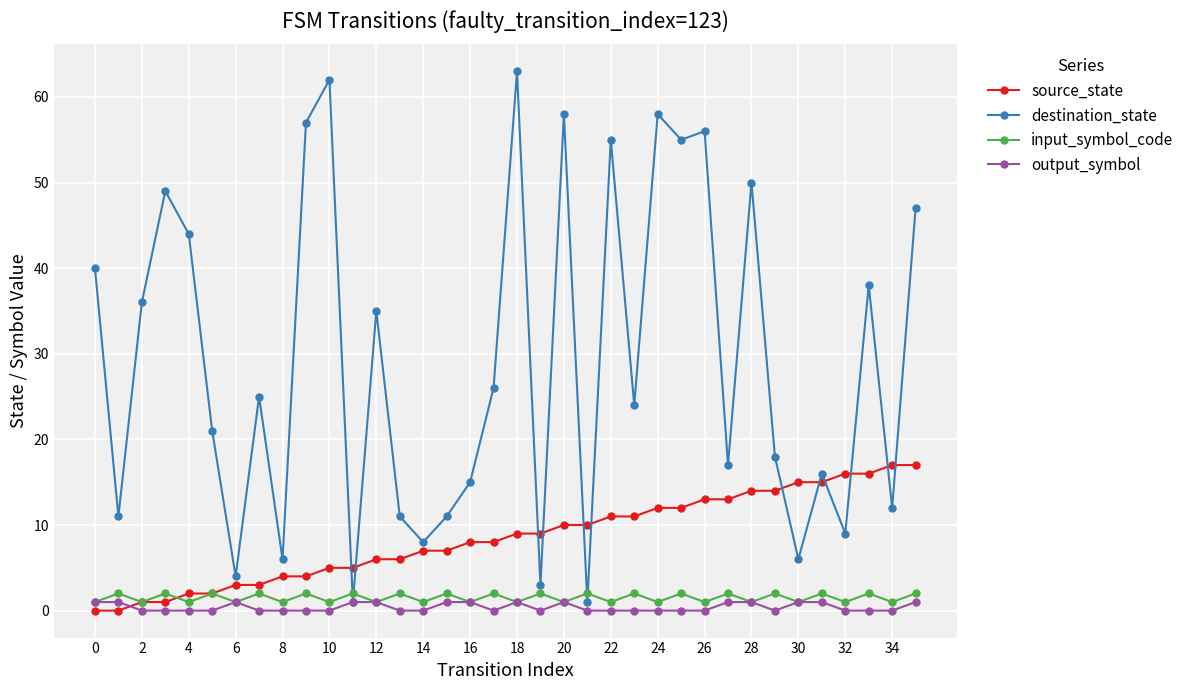

Which series has the largest range (max minus min)?

destination_state